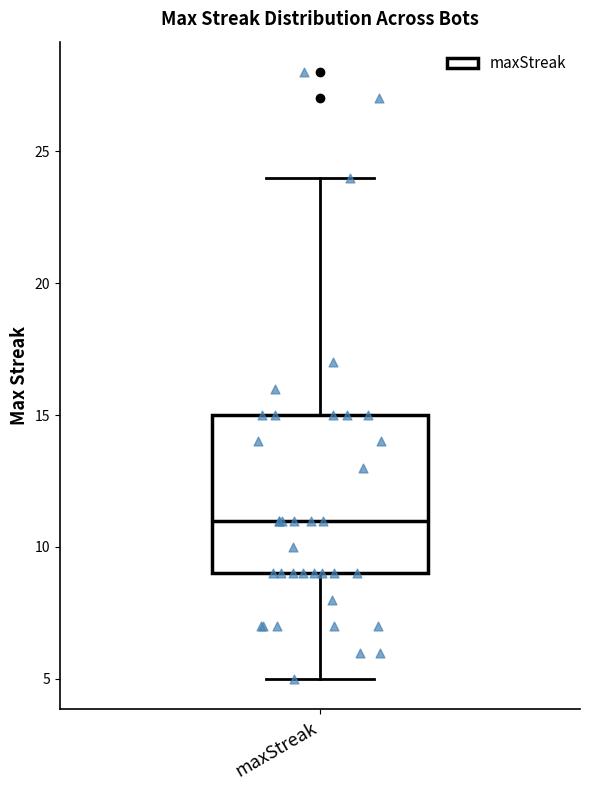

Where does the lower whisker of the box for maxStreak end on the y-axis? The values are not printed on the chart, so give them approximately, as read against the axis.

5